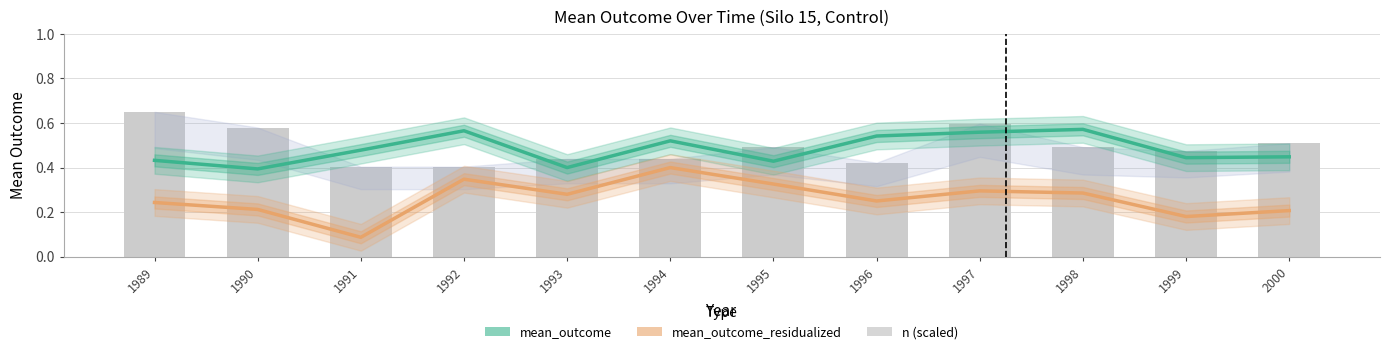

Reading left to right, extract all data points from this chart.

mean_outcome: 1989=0.4	1990=0.4	1991=0.5	1992=0.6	1993=0.4	1994=0.5	1995=0.4	1996=0.5	1997=0.6	1998=0.6	1999=0.4	2000=0.4
mean_outcome_residualized: 1989=0.2	1990=0.2	1991=0.1	1992=0.3	1993=0.3	1994=0.4	1995=0.3	1996=0.2	1997=0.3	1998=0.3	1999=0.2	2000=0.2